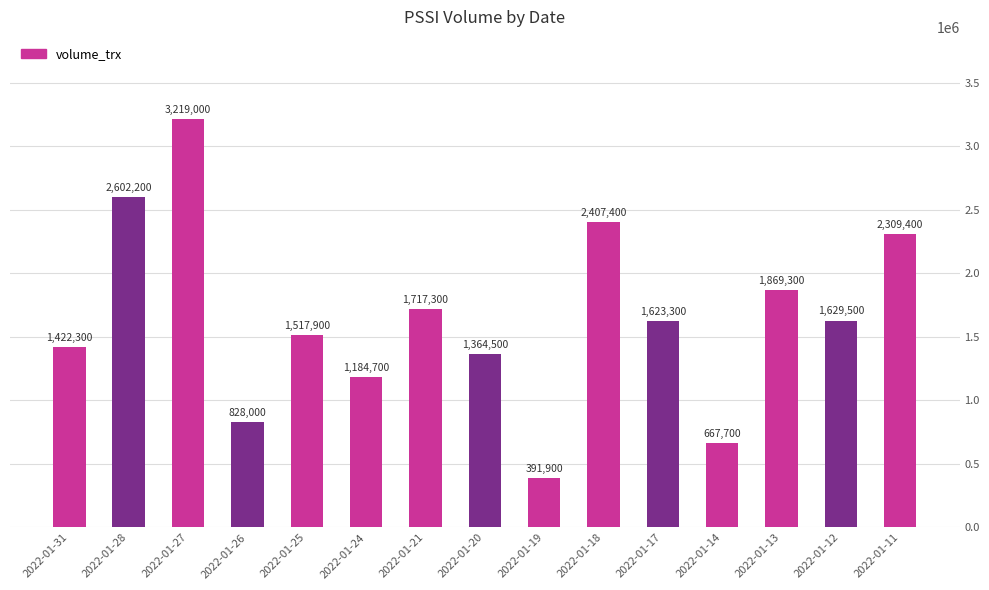

At which label is the value closest to 1805450?

2022-01-13